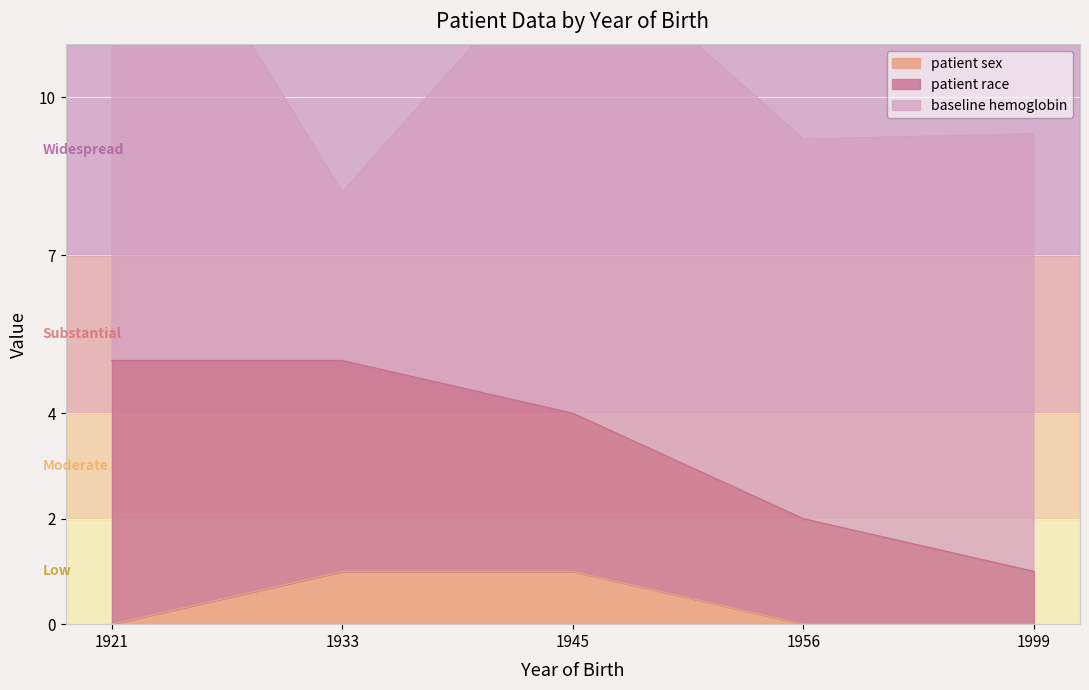

Is the value of patient sex at 1999 greater than the value of patient race at 1933?

No